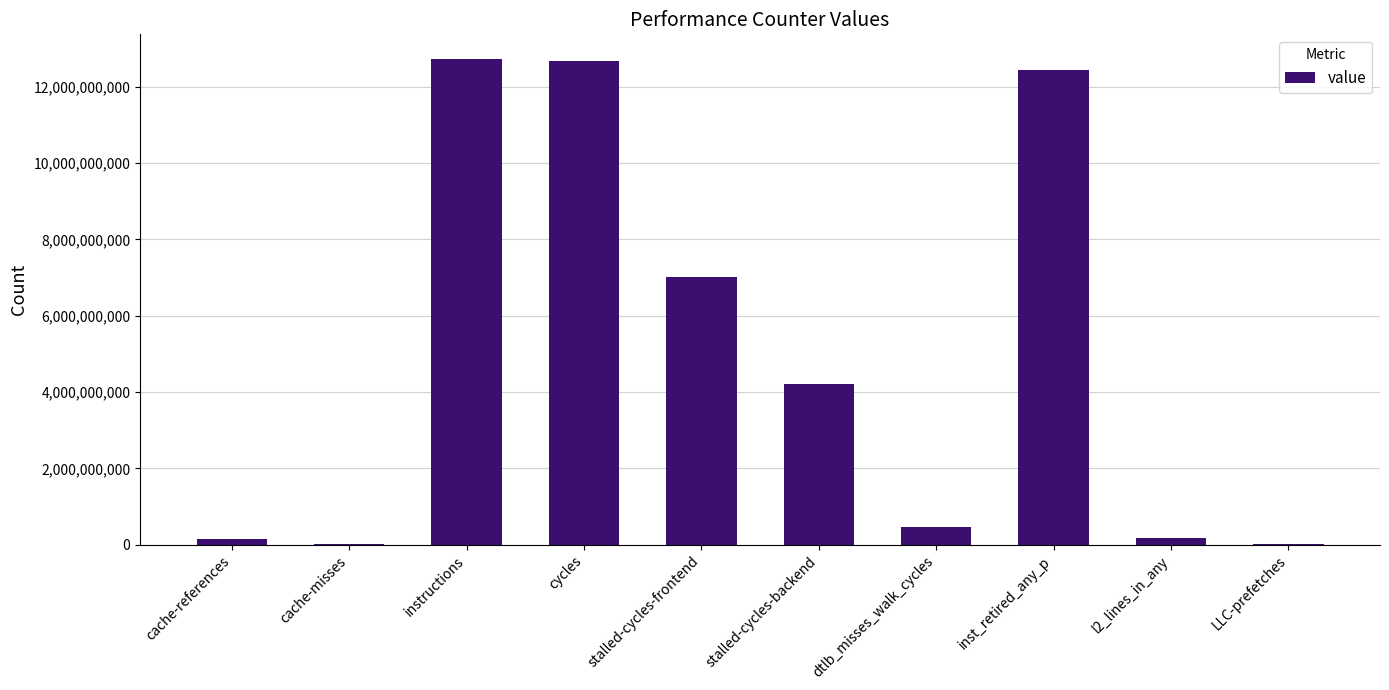

Read the value at LLC-prefetches, to the nearest 10.

15719260